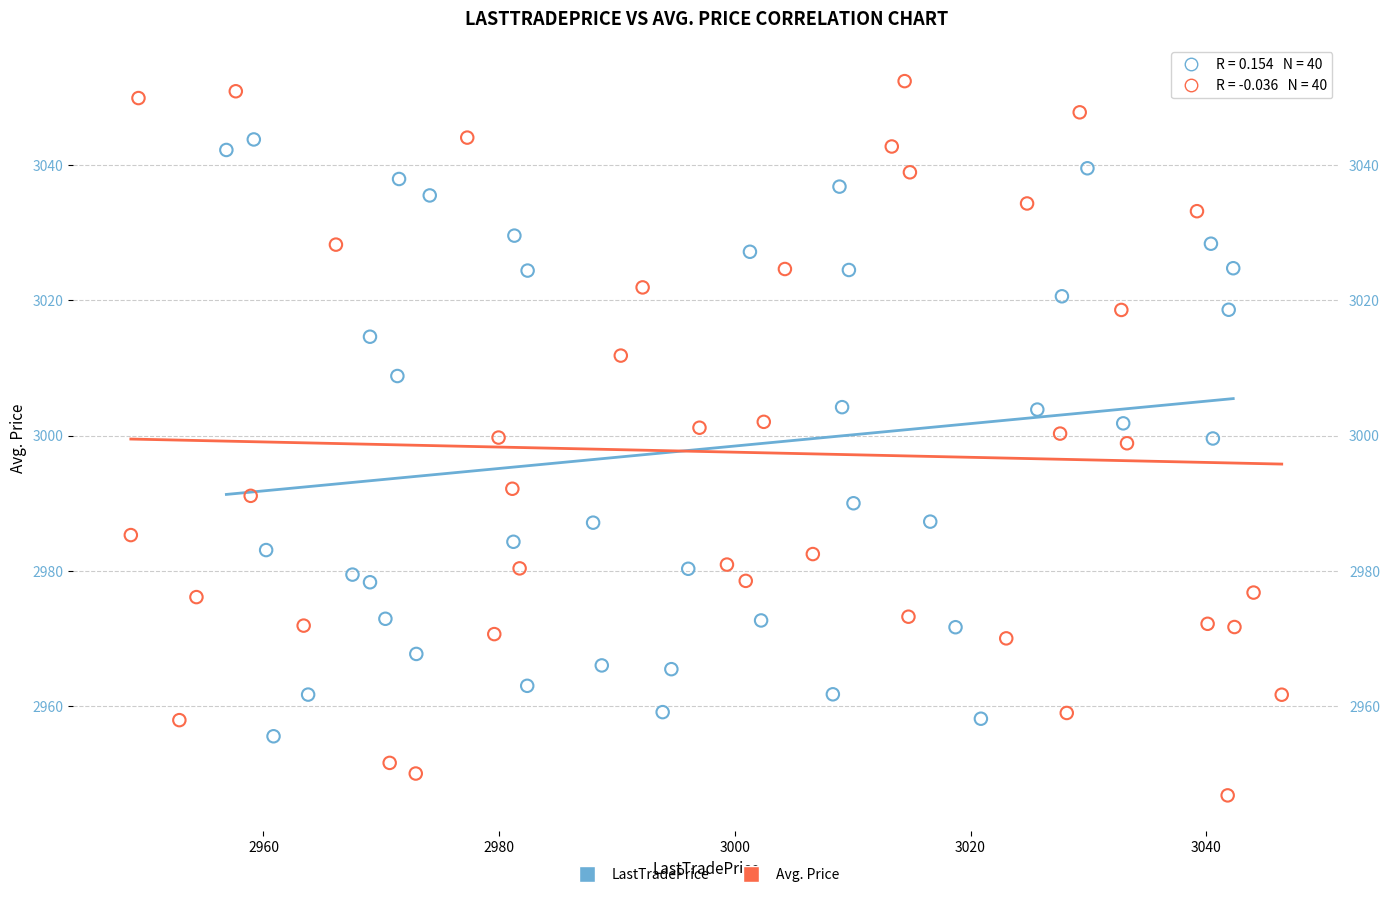

Which series reaches the minimum Y coordinate?

Avg. Price